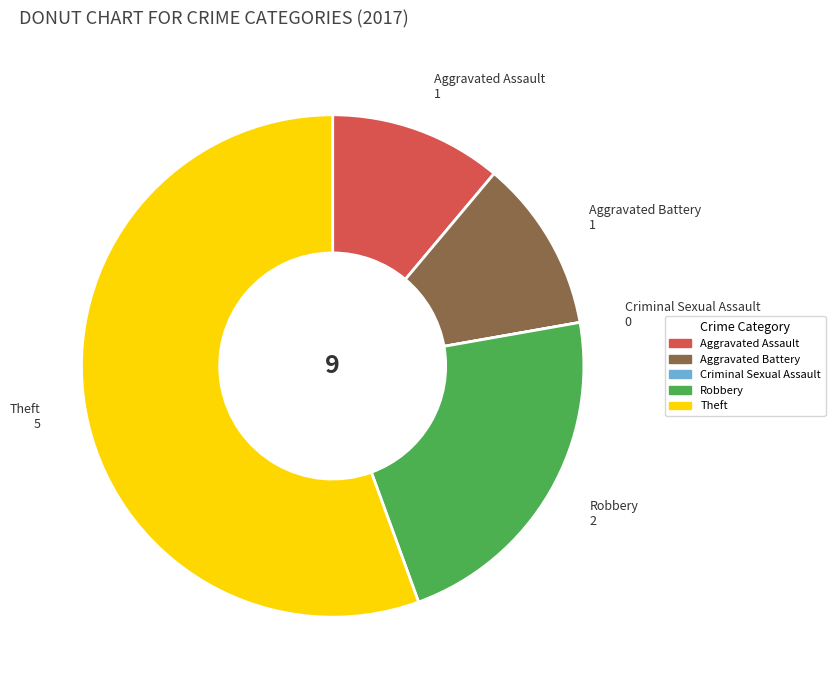

Which category has the biggest portion of the pie?

Theft